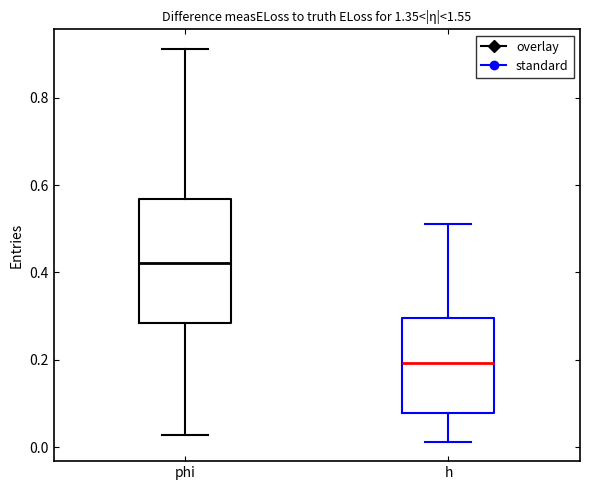

Reading left to right, transcribe this box plot: for each box, give where its median line is, the range the box spans, and where its two whiskers end, as read against the y-axis. The values are not printed on the chart, so give them approximately, as read against the axis.

phi: median 0.42, box 0.28 to 0.56, whiskers 0.02 to 0.92
h: median 0.20, box 0.08 to 0.30, whiskers 0.02 to 0.50